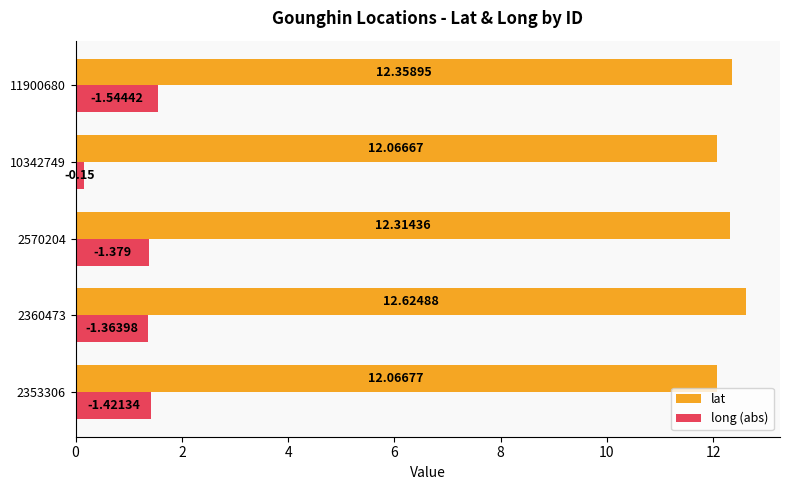

What is the sum of all lat values?

61.4